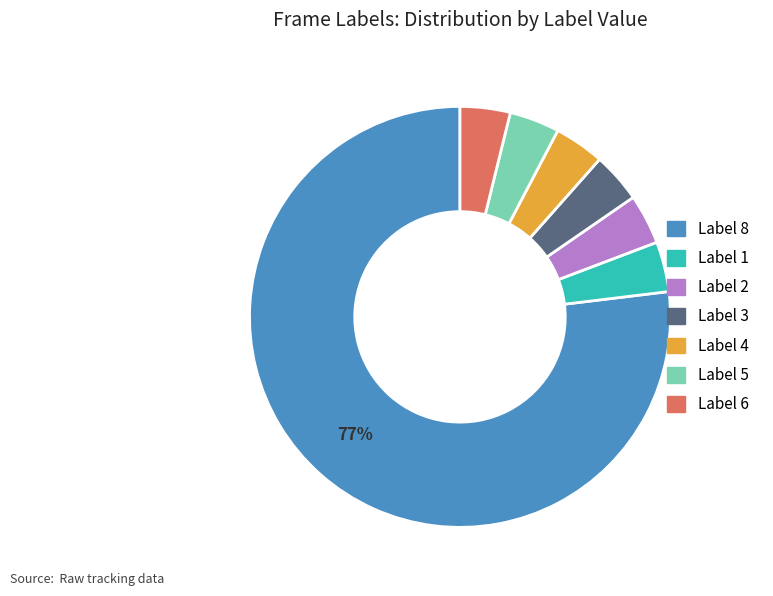

To the nearest percent, what is the average slice percentage?

14%